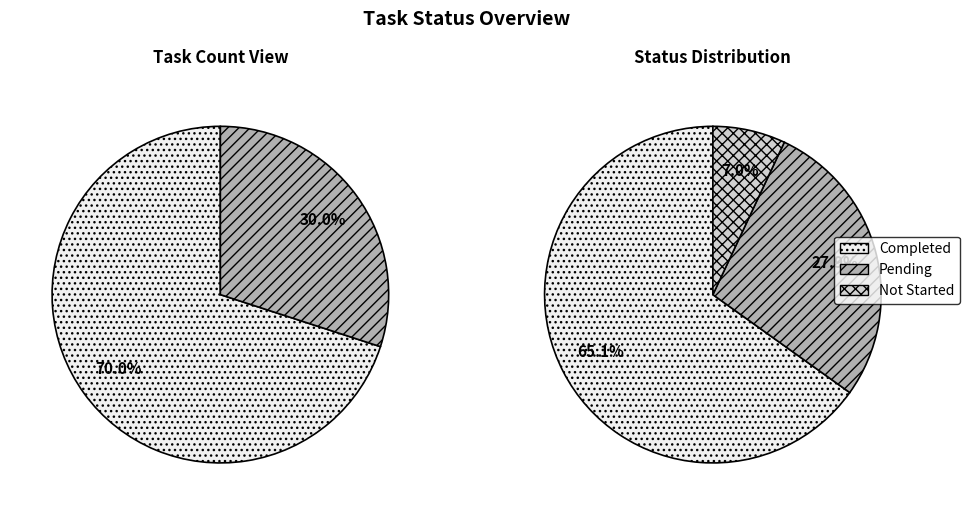

To the nearest percent, what is the difference between the Pending and Completed slice percentages?

40%